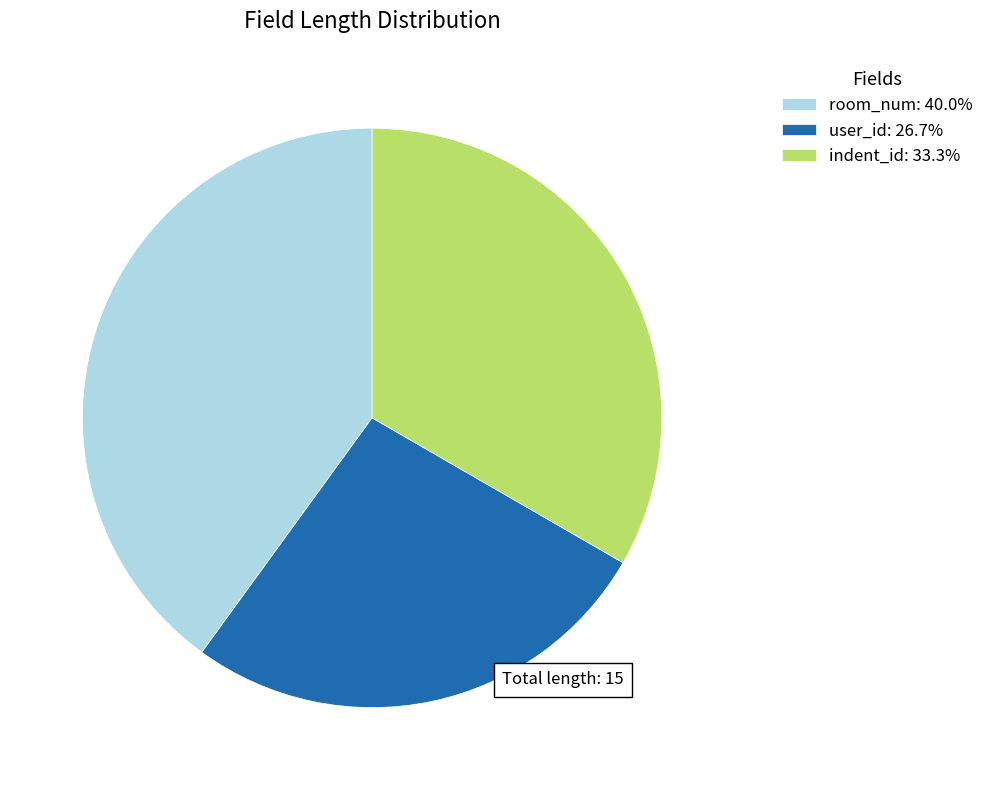

Rank the categories by value from lowest to highest.

user_id, indent_id, room_num